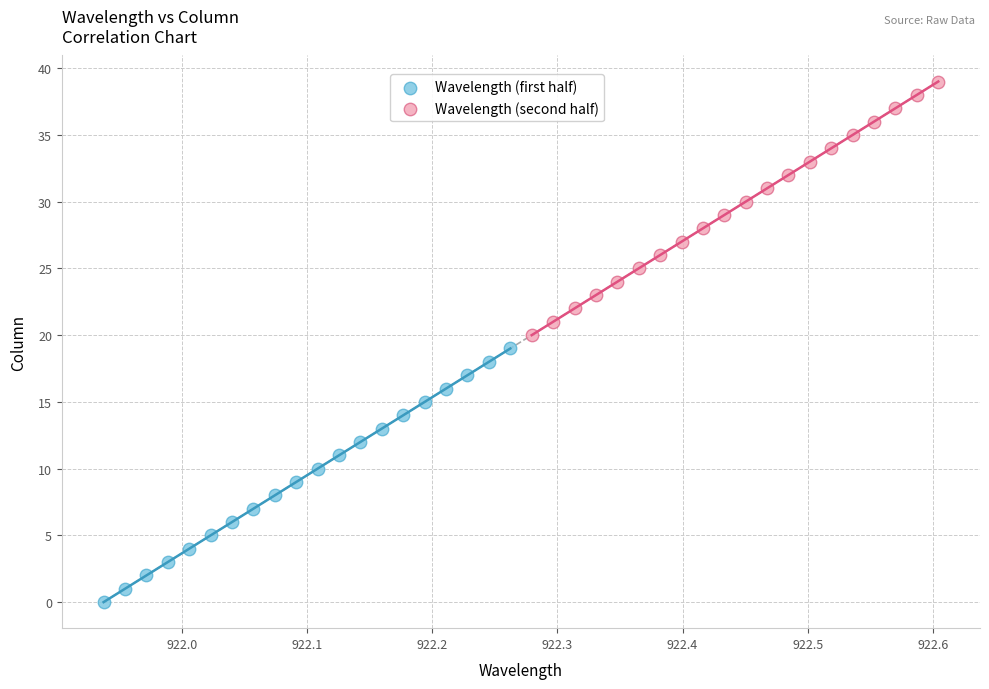

Which series contains the highest Y value?

Wavelength (second half)